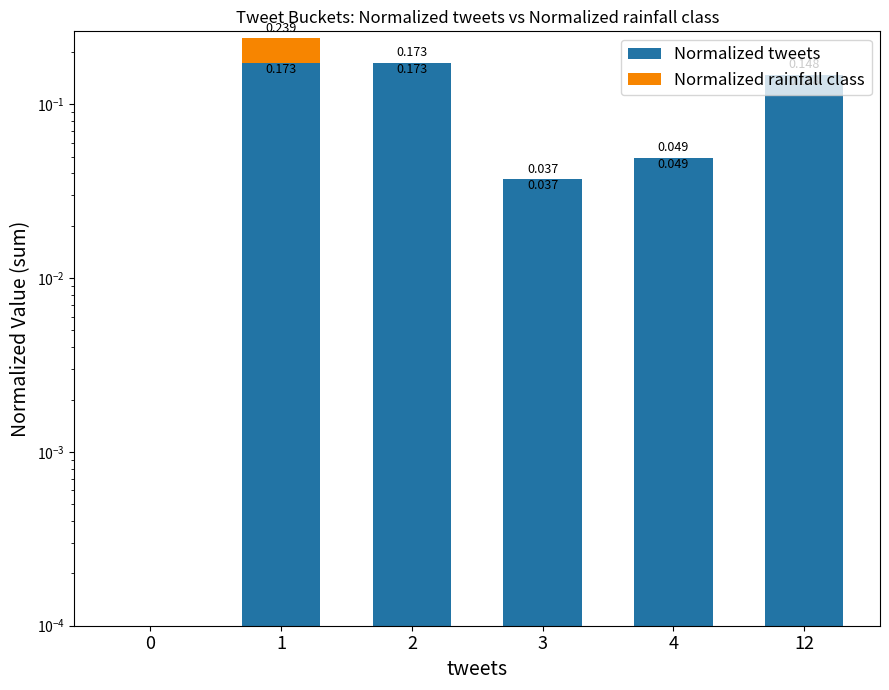

What is the value of the Normalized rainfall class bar at the 2nd from the left?

0.1